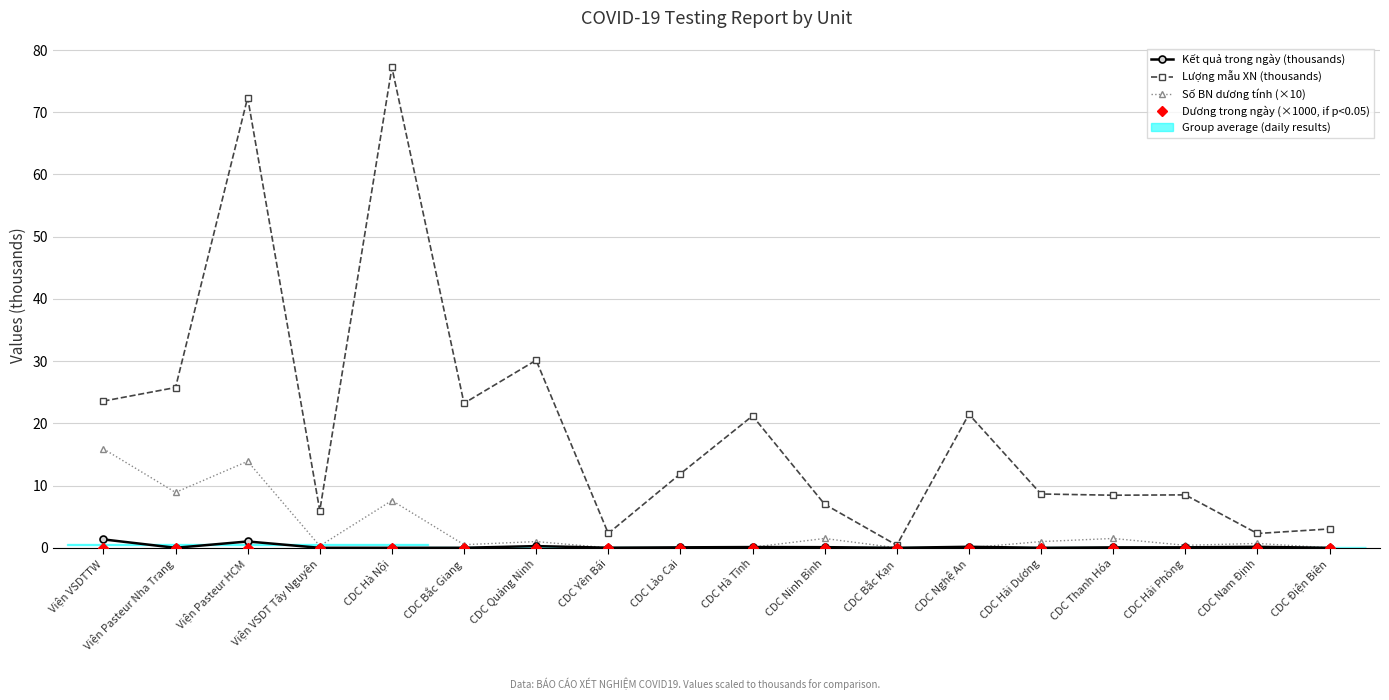

How many categories are shown in the chart?

18